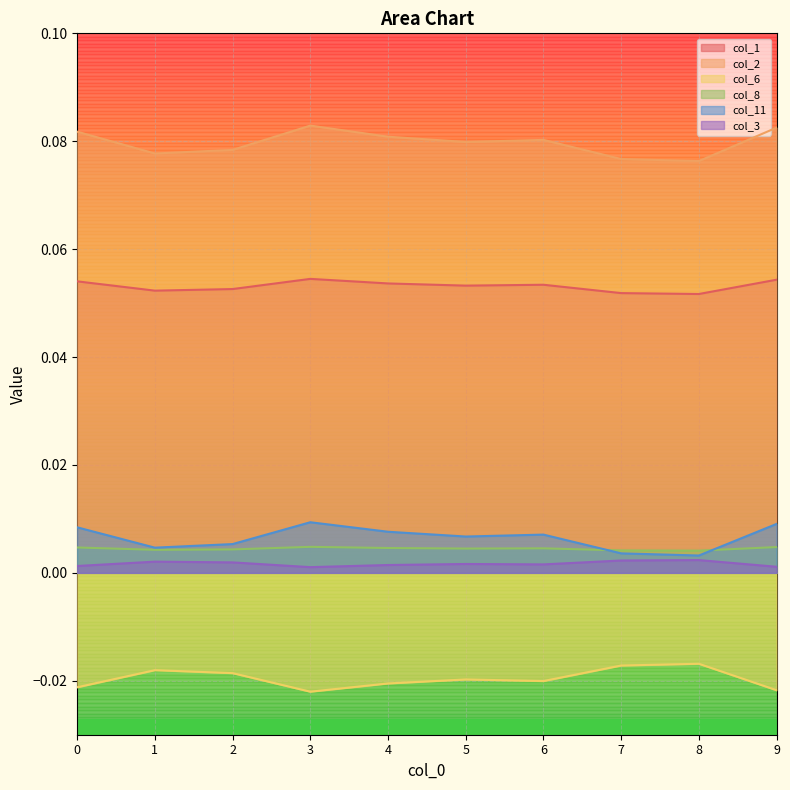

How many interior local peaks does the col_8 series have?

2